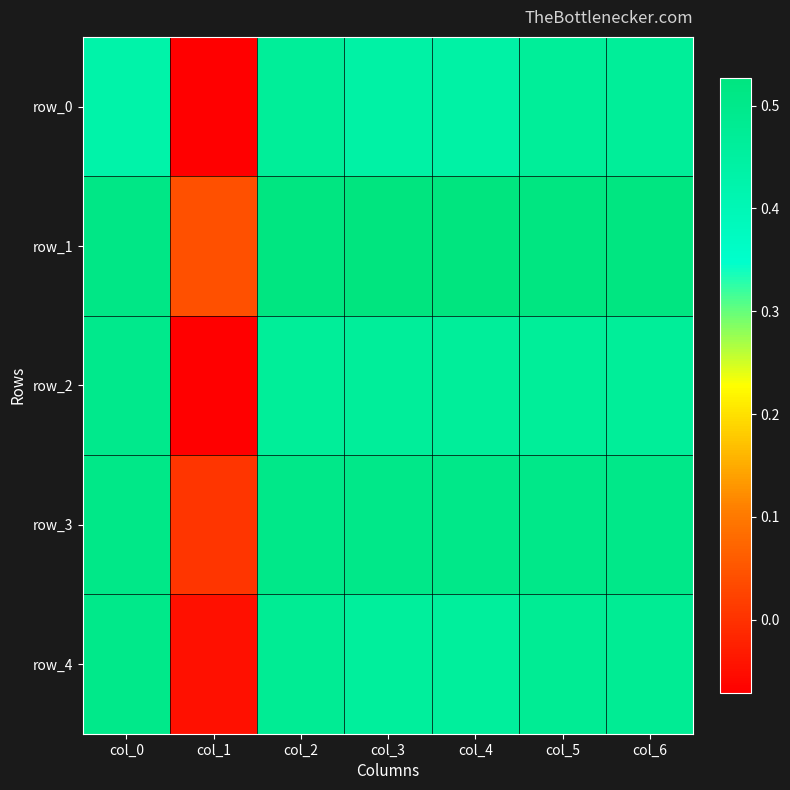

Which series has the largest range (max minus min)?

row_2